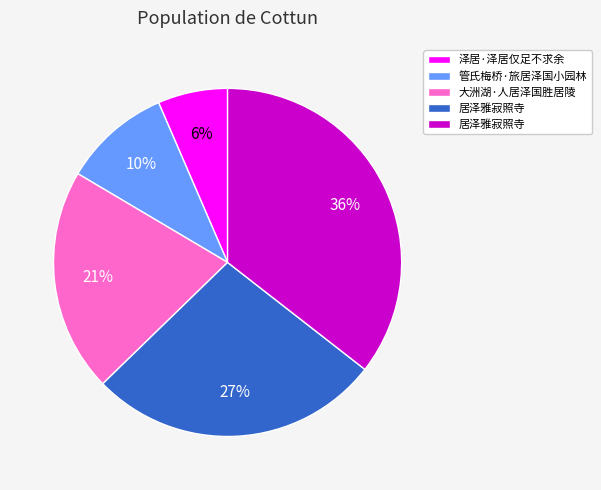

Is there any slice that represents more than half of the pie?

No